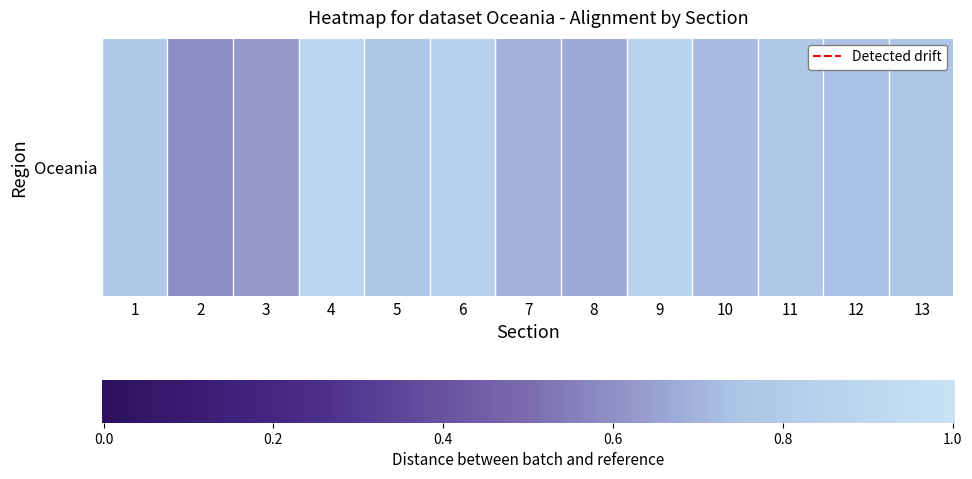

At which category does the chart reach its minimum across all series?

2